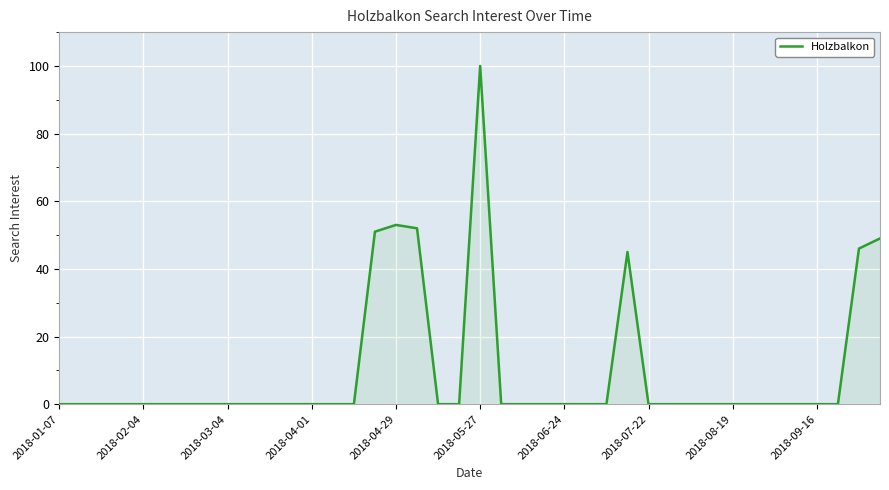

What is the maximum value shown in the chart?

100